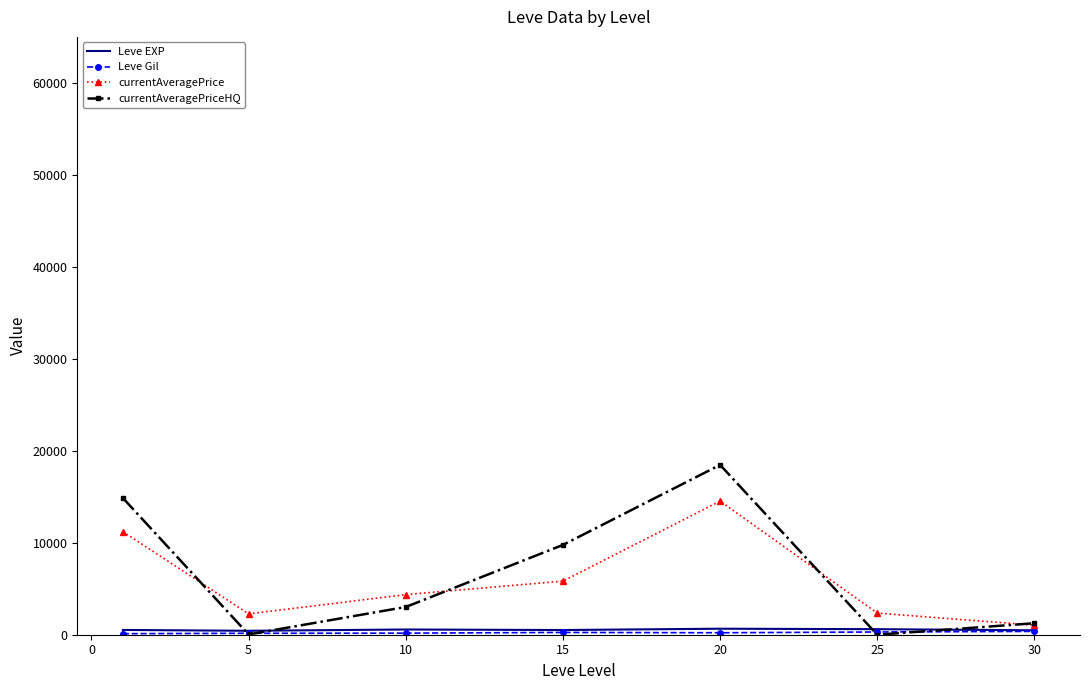

Which series has the widest spread of values?

currentAveragePriceHQ